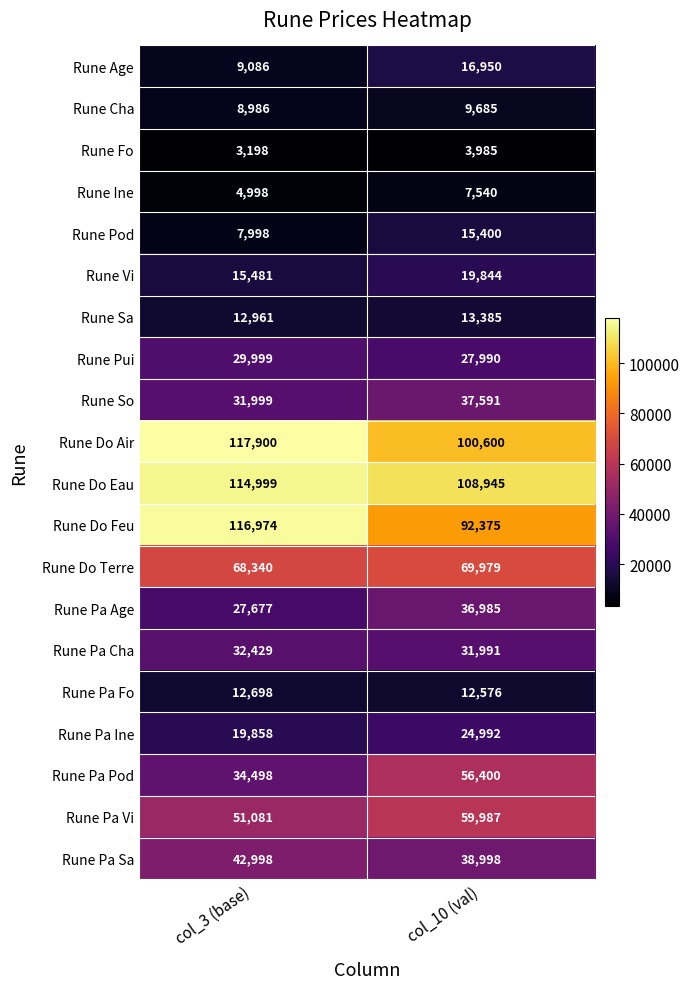

What is the total value across all series at col_3 (base)?

764158